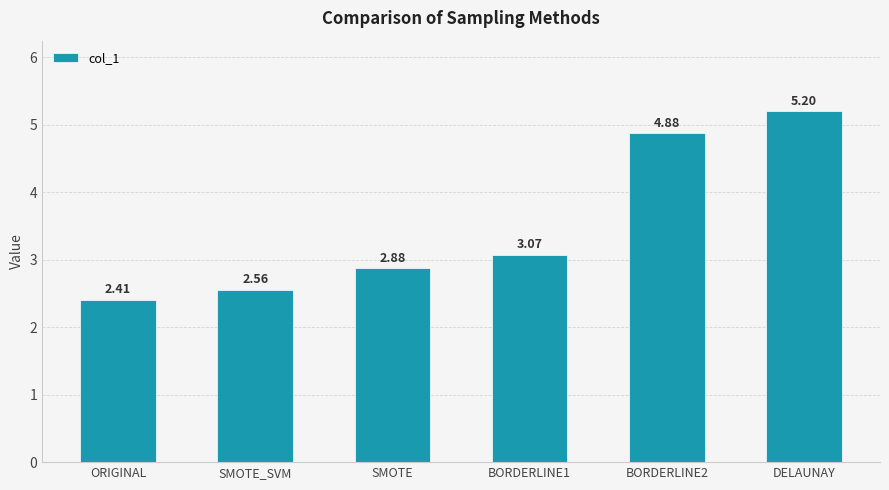

What is the label of the 1st bar from the left?

ORIGINAL